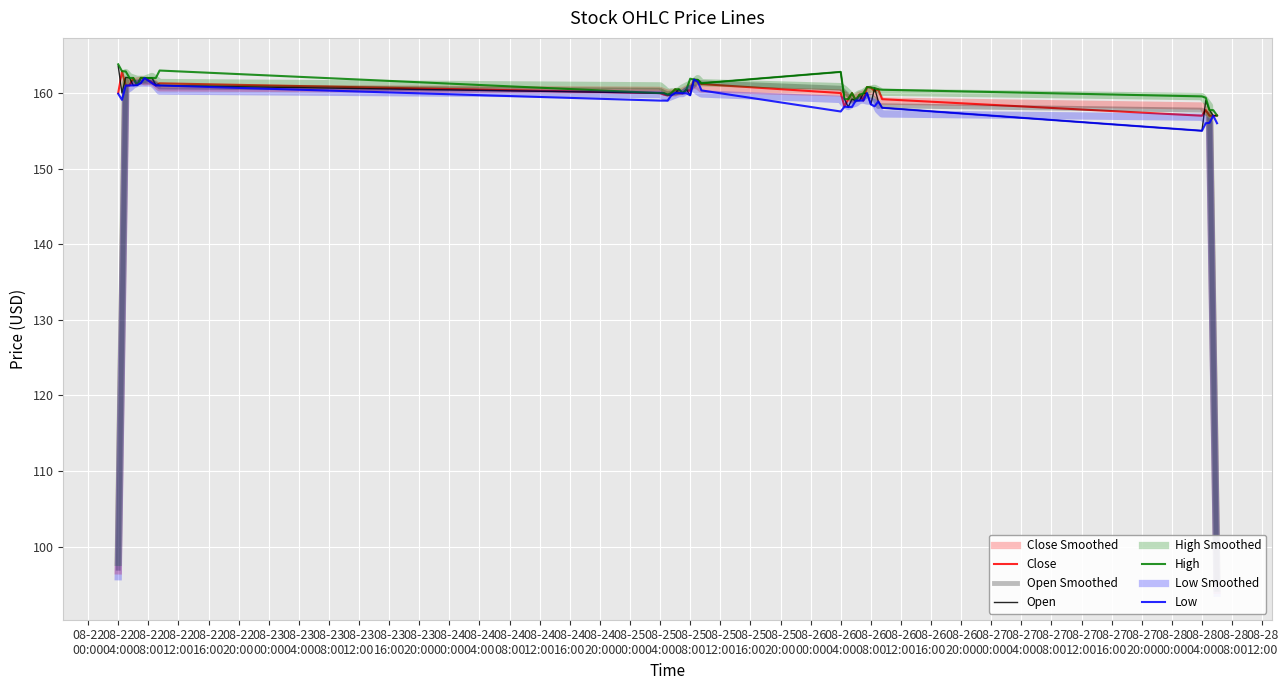

What is the label of the 26th point from the right?

2025-08-25 05:30